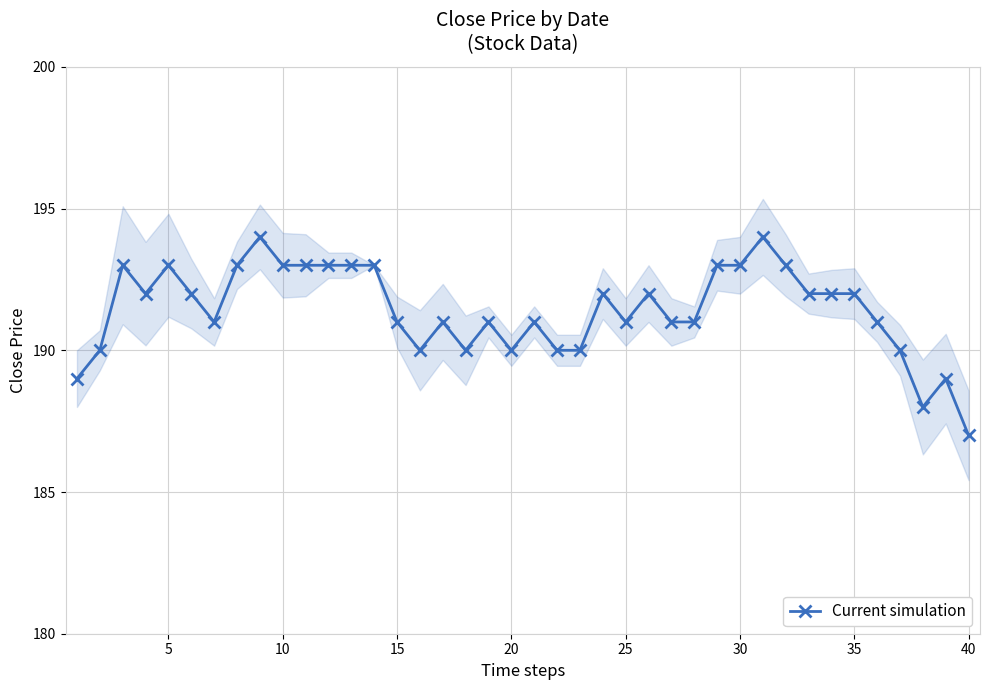

How many points are higher than both their immediate neighbors (excluding endpoints)?

10